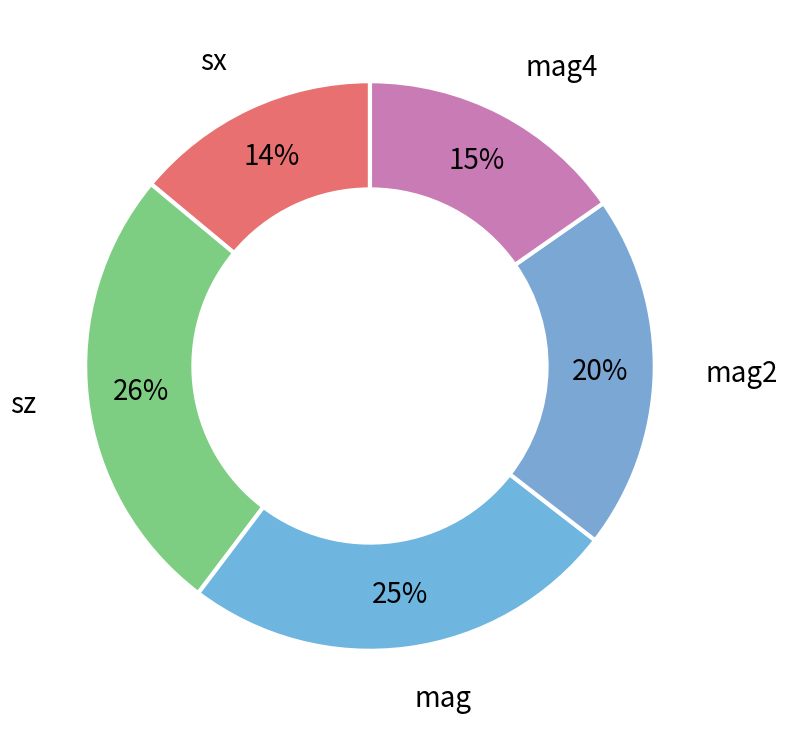

Which category has the biggest portion of the pie?

sz